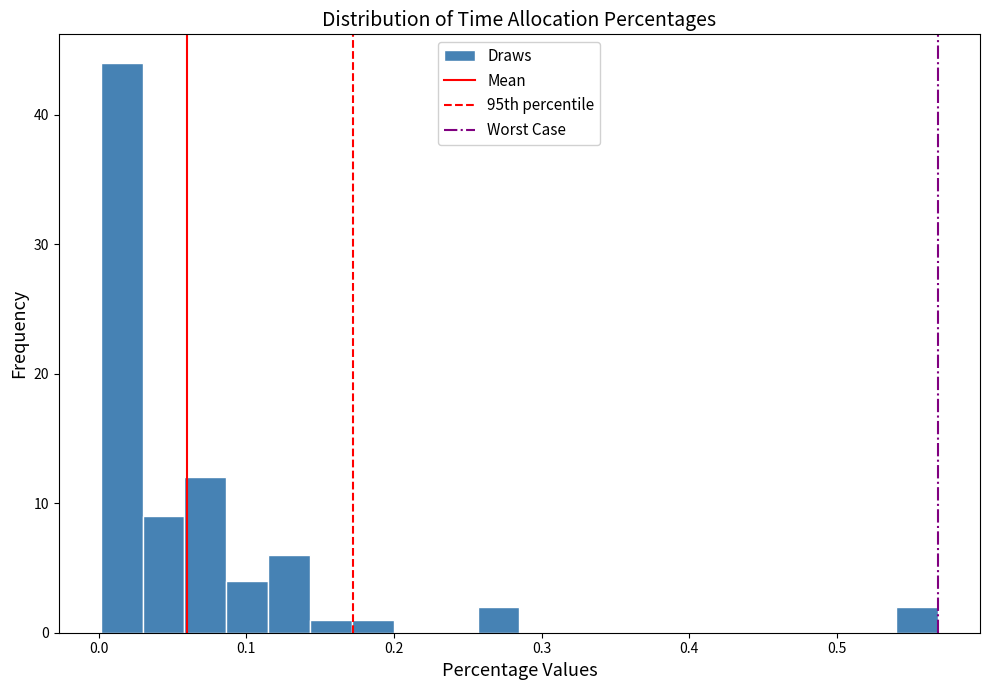

Read against the x-axis, roughly where is the centre of the tallest bar?

0.02